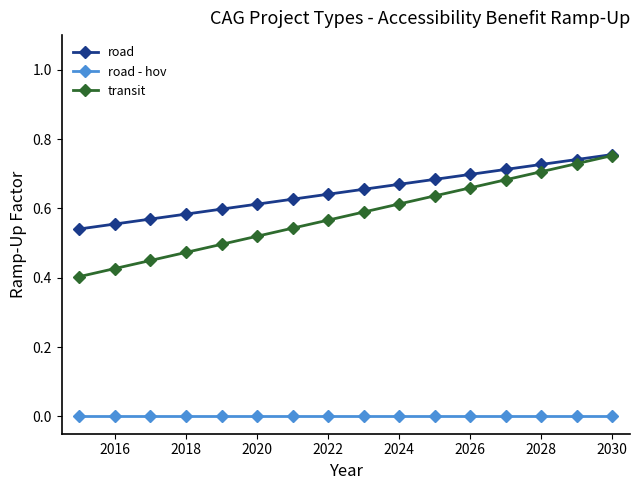

True or false: road - hov and transit cross at least once.

False